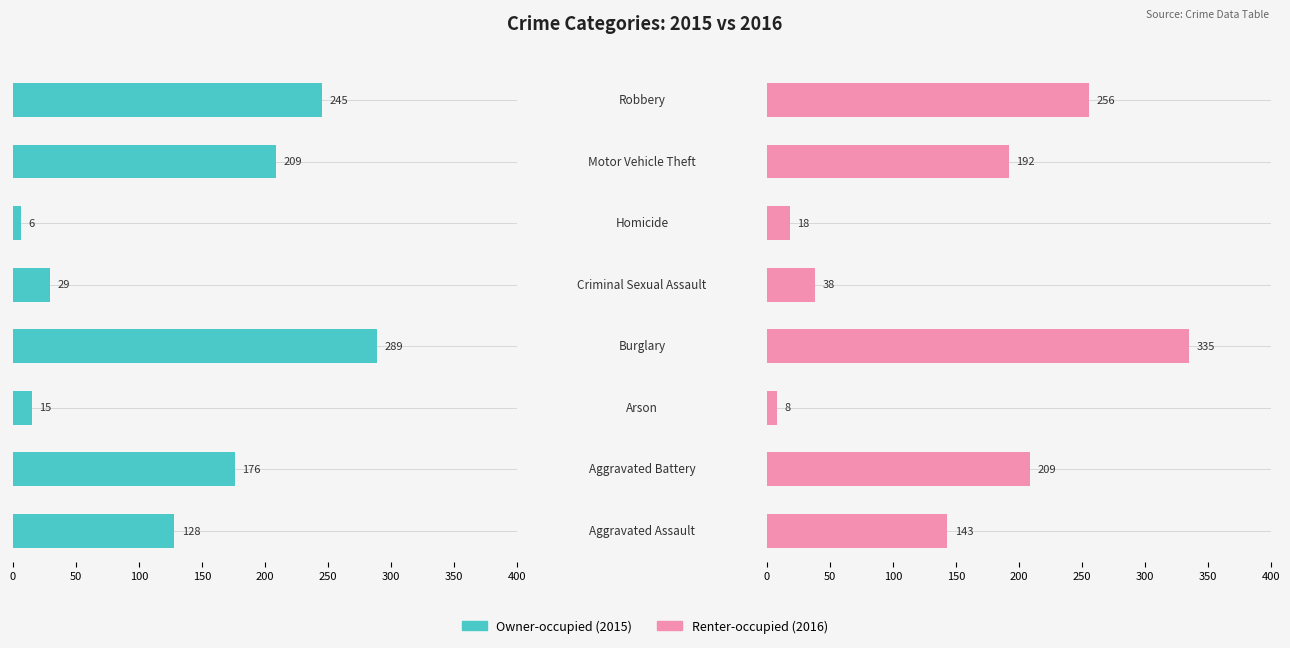

Reading left to right, what are all the values shown in this chart?

Owner-occupied: 128	176	15	289	29	6	209	245
Renter-occupied: 143	209	8	335	38	18	192	256